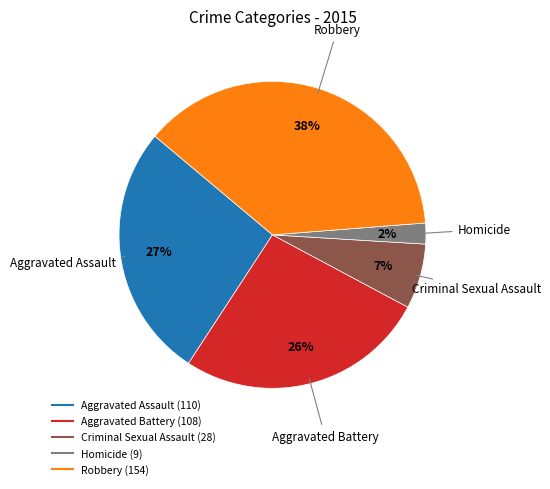

Count the number of slices in the pie.

5